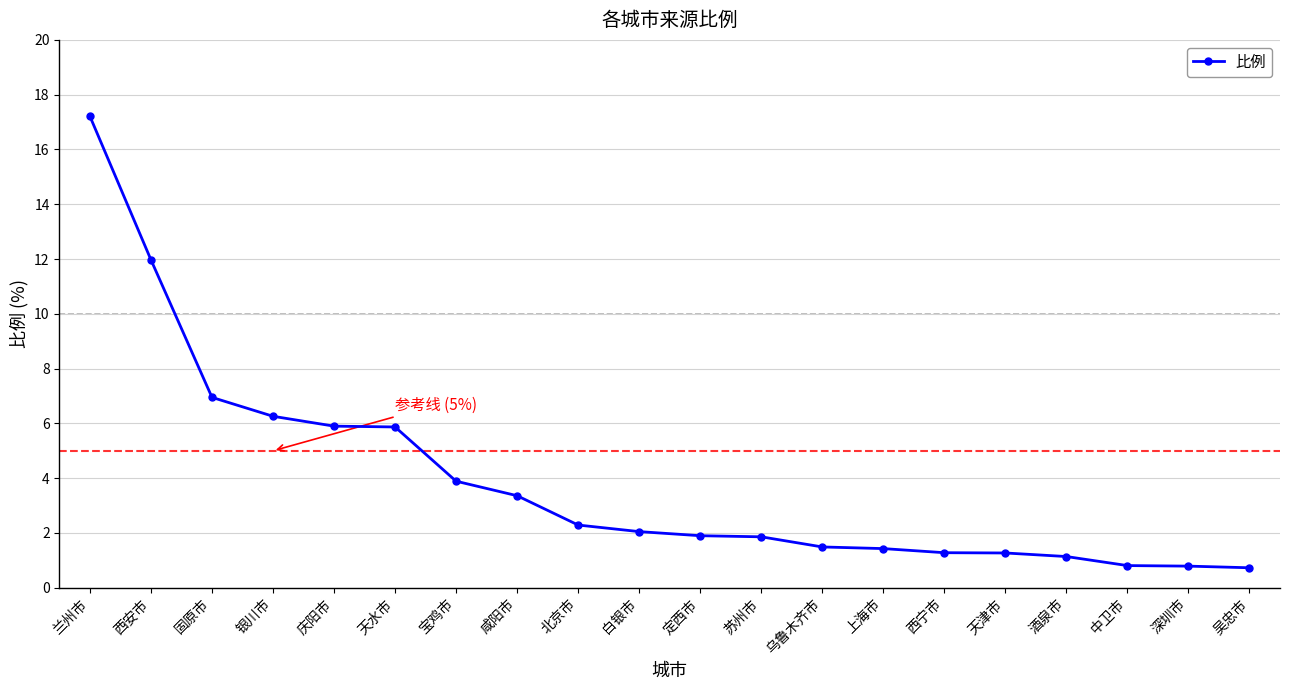

Does the chart have visible grid lines?

Yes